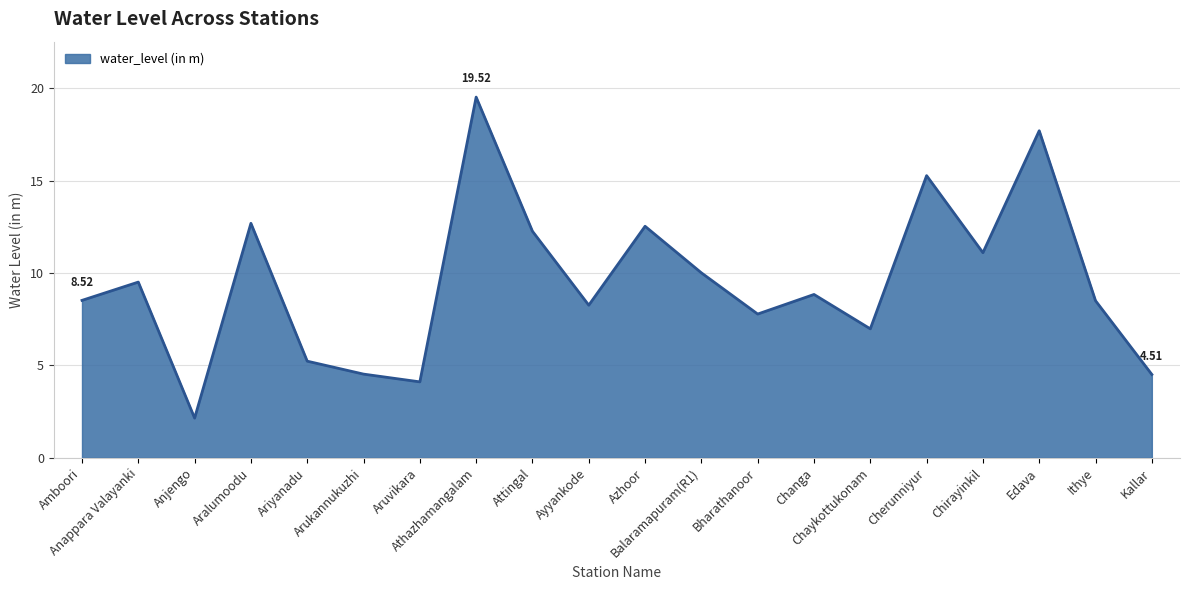

What is the change in value from Anappara Valayanki to Bharathanoor?

-1.7